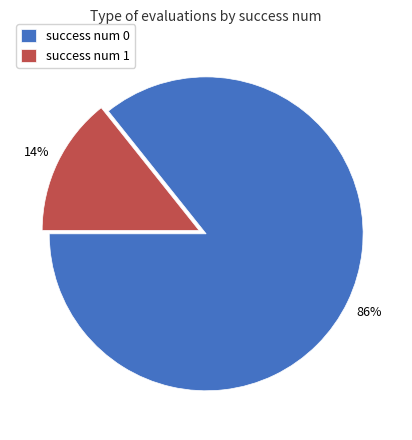

Which has a higher value, success num 1 or success num 0?

success num 0